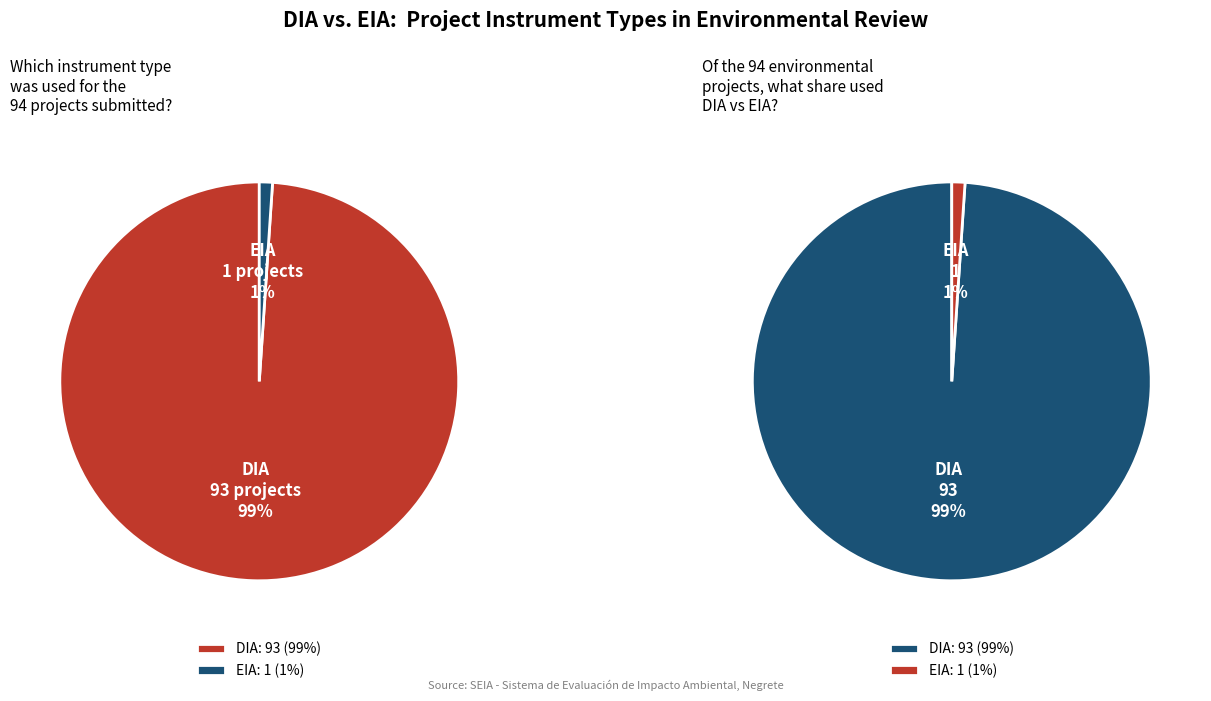

How many slices are in this pie chart?

2